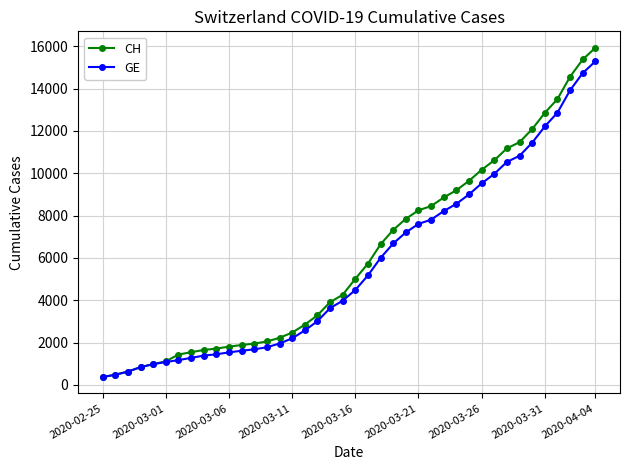

Which series has the widest spread of values?

CH